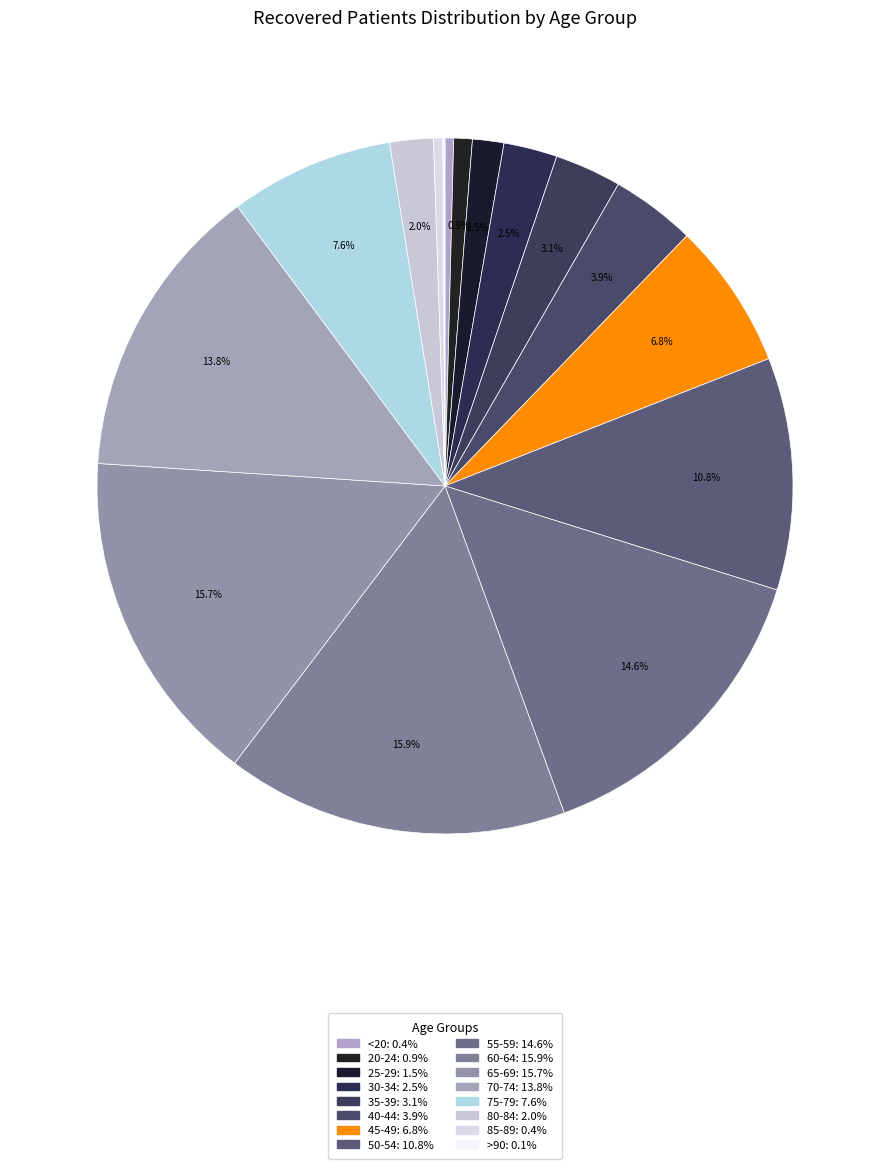

Does 65-69 account for over 50% of the chart?

No